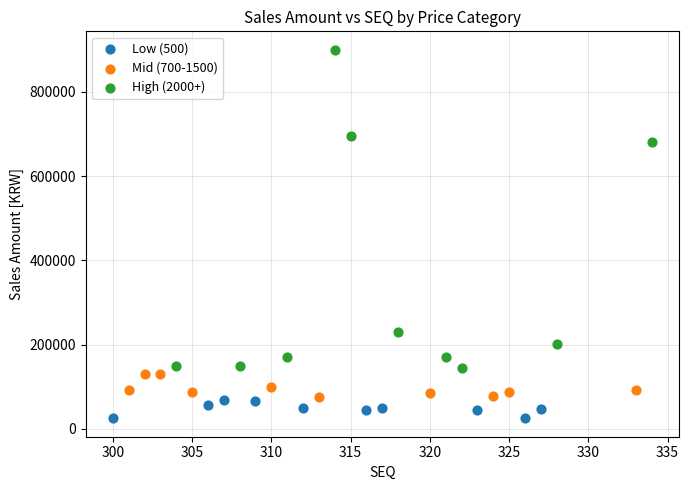

Which series contains the highest Y value?

High (2000+)